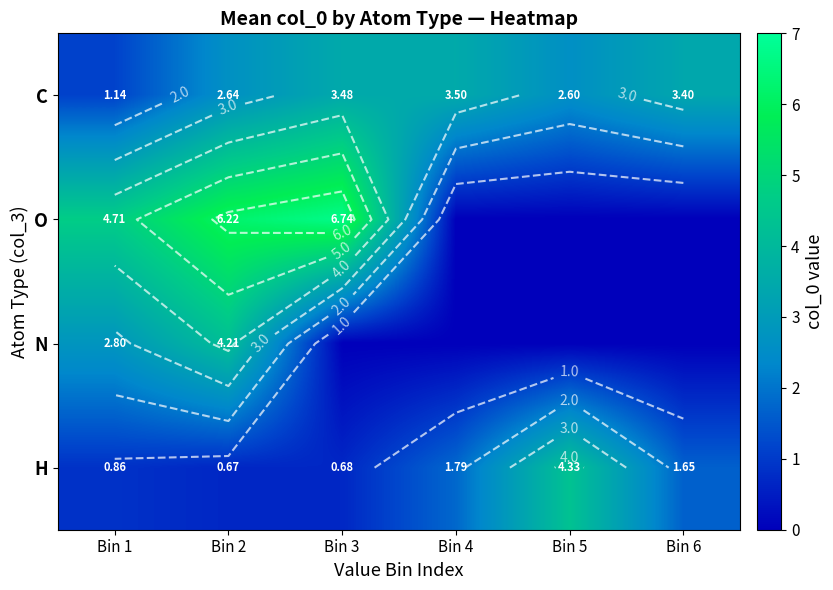

Which series has the largest total across all categories?

O